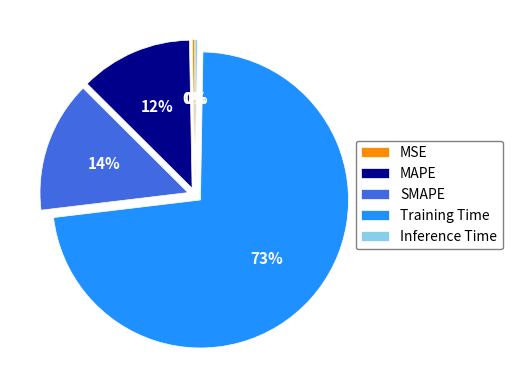

Does Training Time account for over 50% of the chart?

Yes